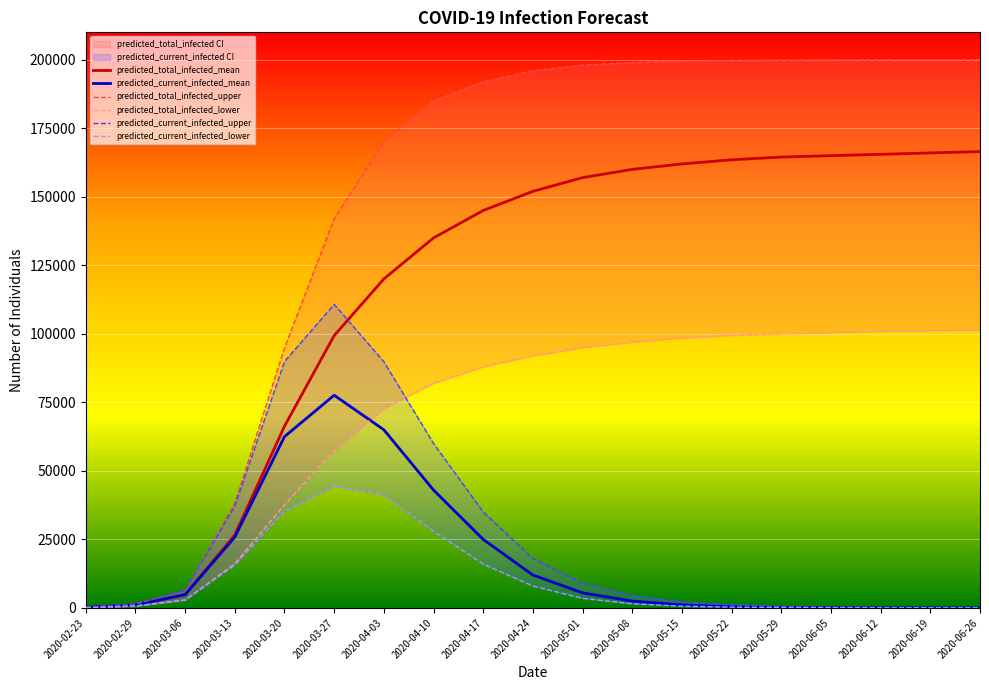

What is the total value across all series at 2020-02-23?

922